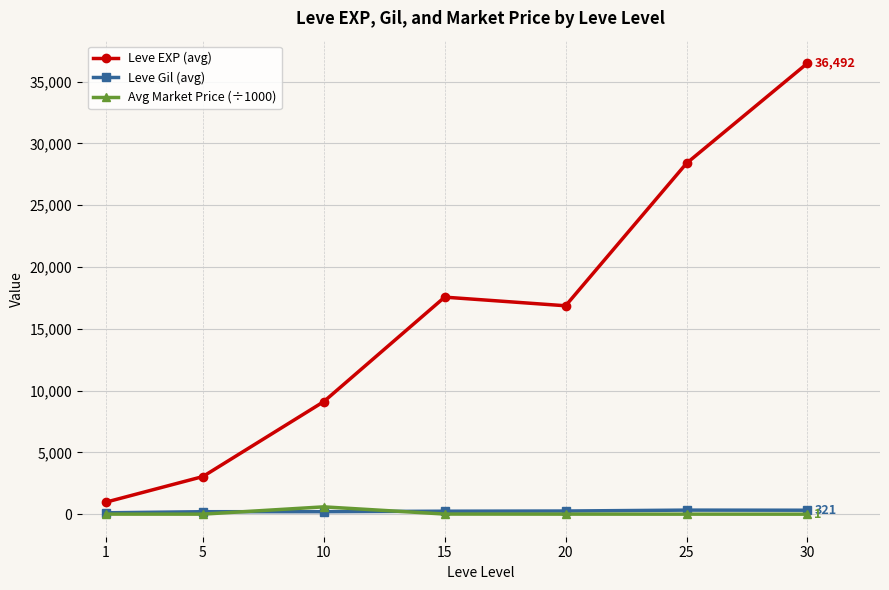

What are all the series names shown in the legend?

Leve EXP (avg), Leve Gil (avg), Avg Market Price (÷1000)